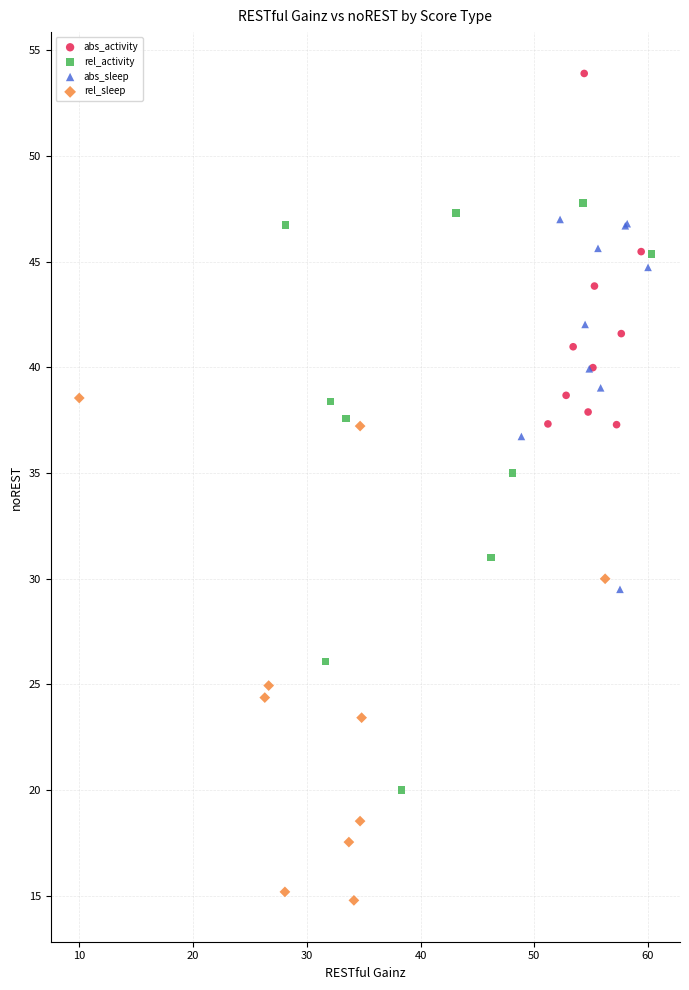

Which series has the widest spread of Y values?

rel_activity